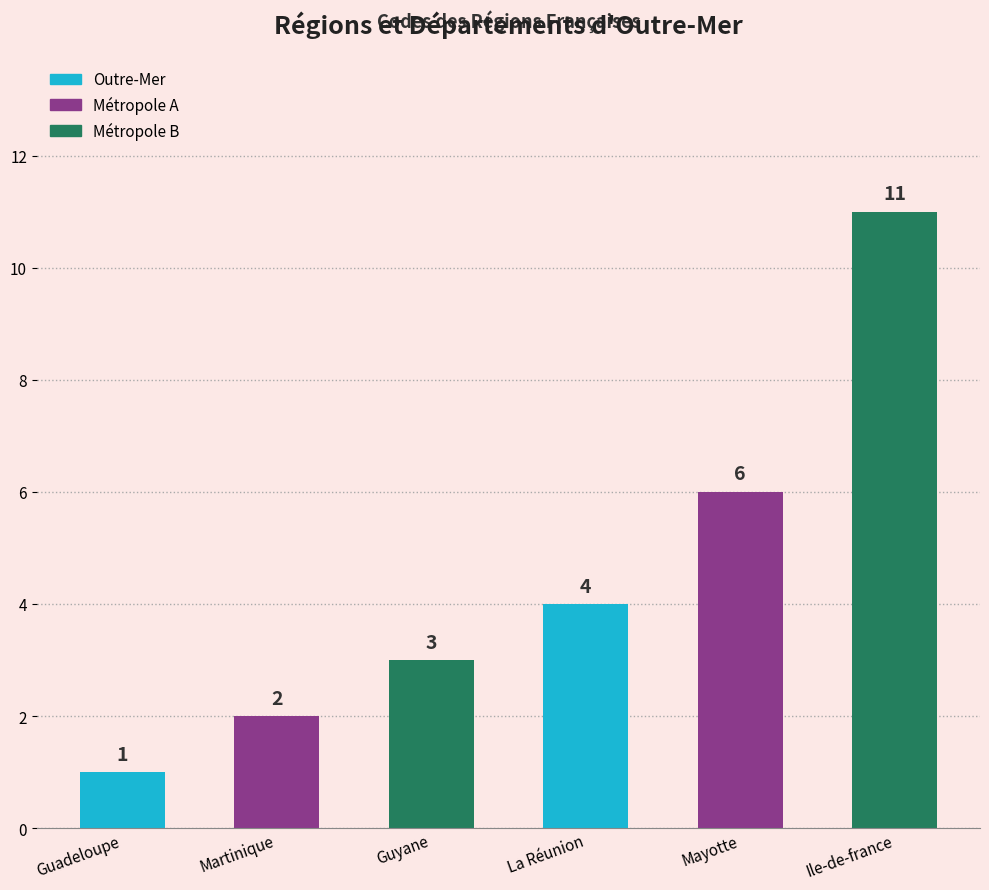

Does the chart contain stacked bars?

No